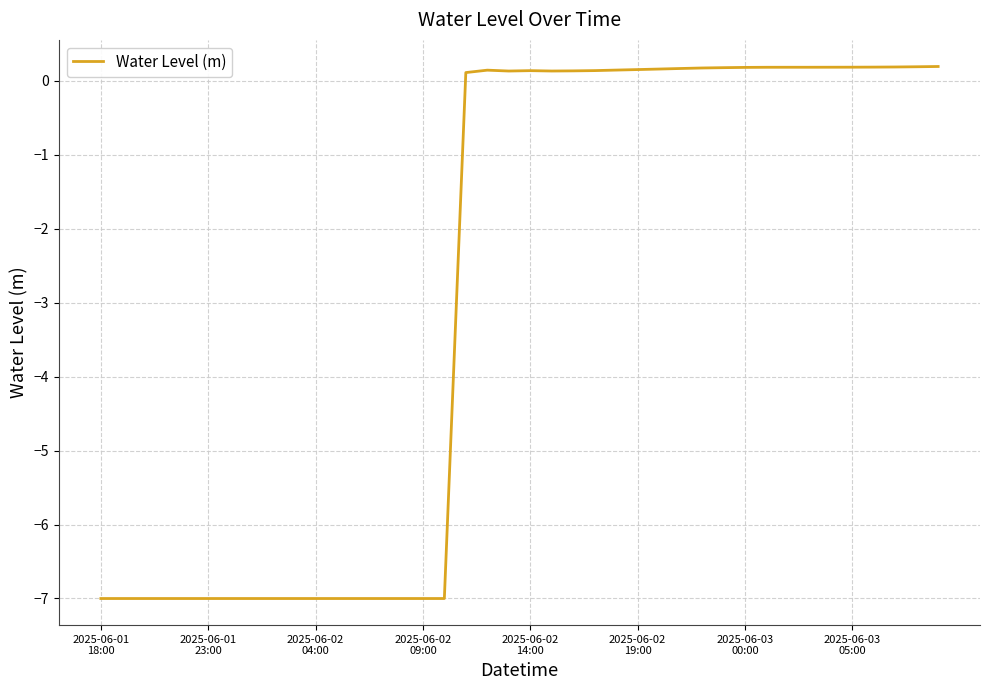

What is the difference between the maximum and minimum values?

7.2